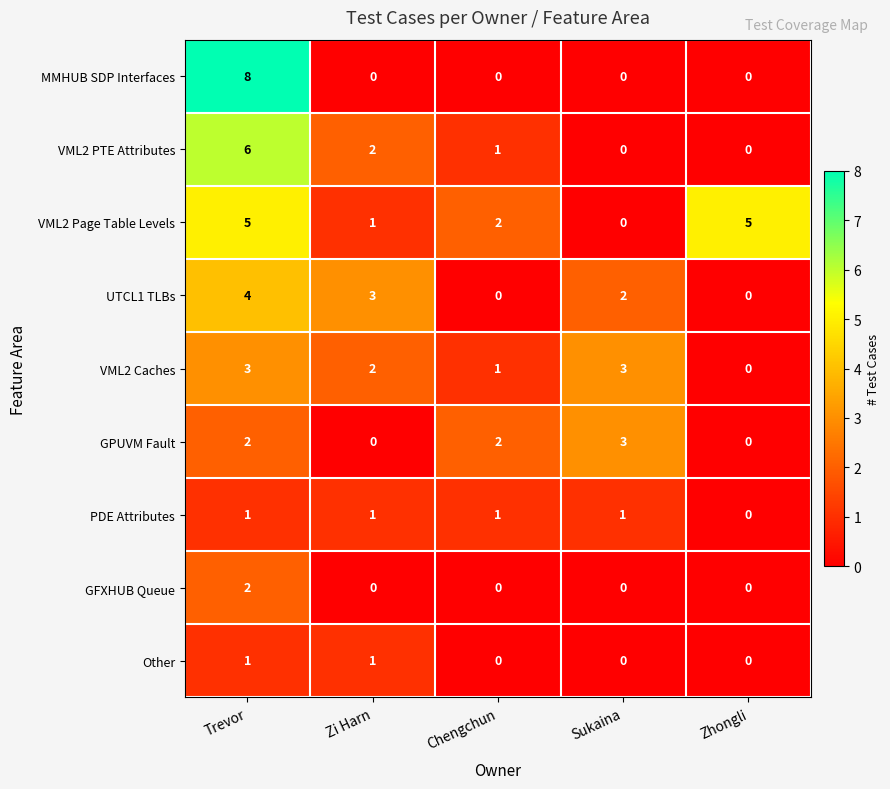

What is the maximum value shown in the chart?

8